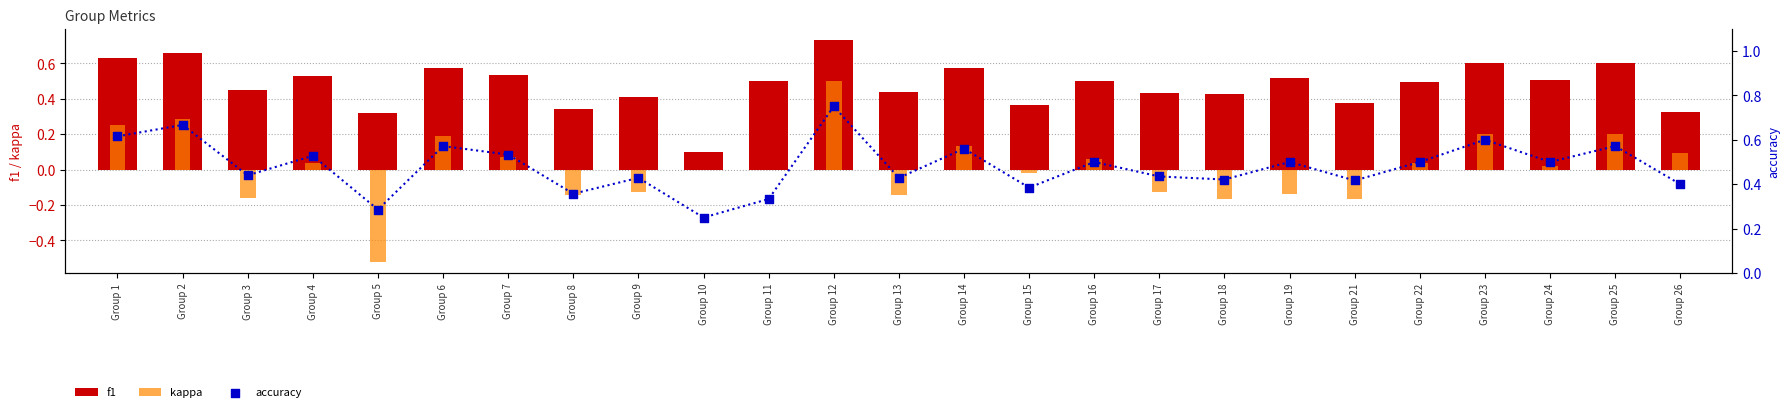

What is the total value across all series at Group 19?

0.9